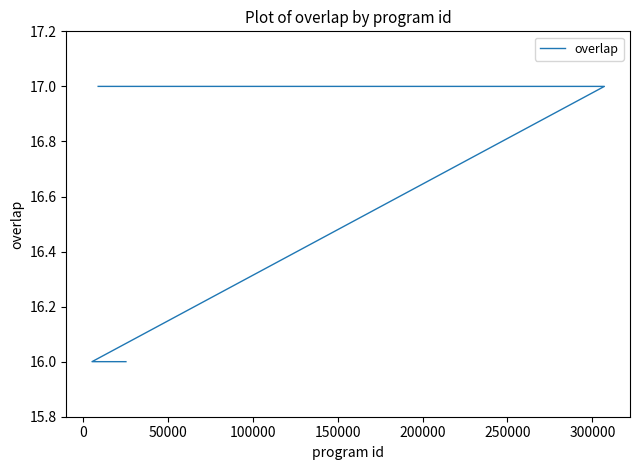

How many lines are shown in the chart?

1